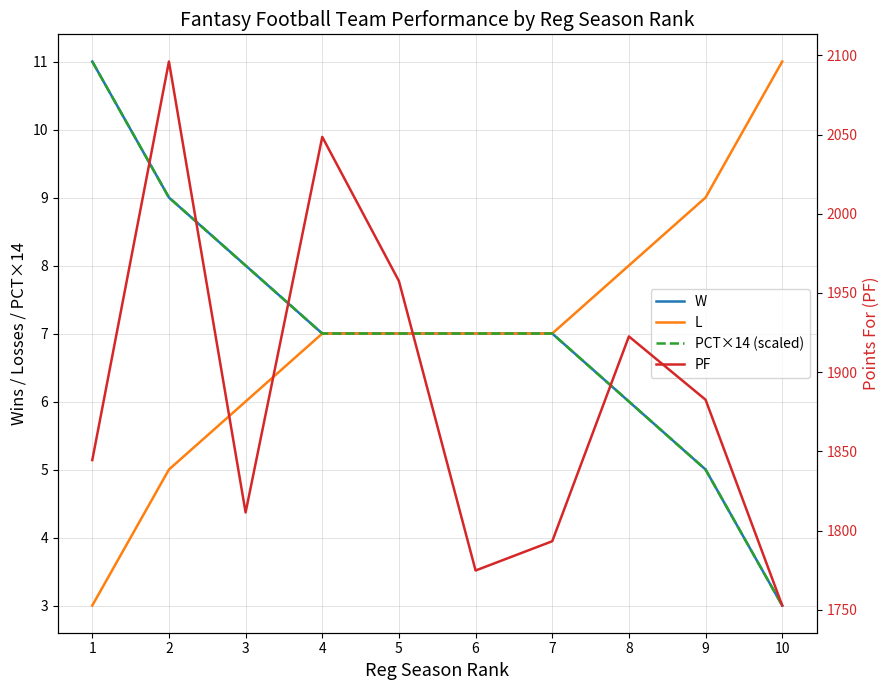

What is the average value of the W series?

7.0